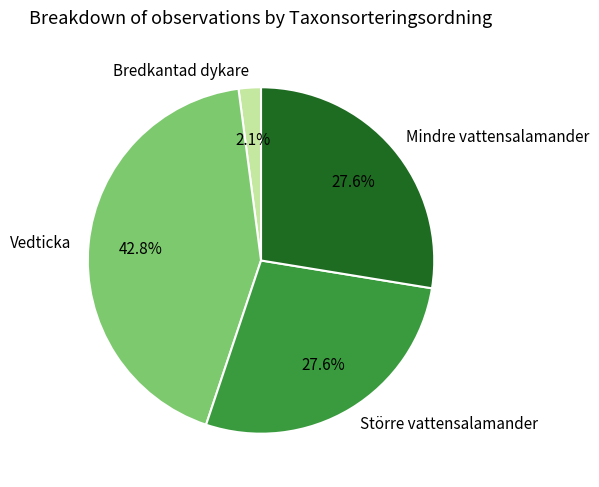

What portion of the pie excludes Bredkantad dykare?

97.9%